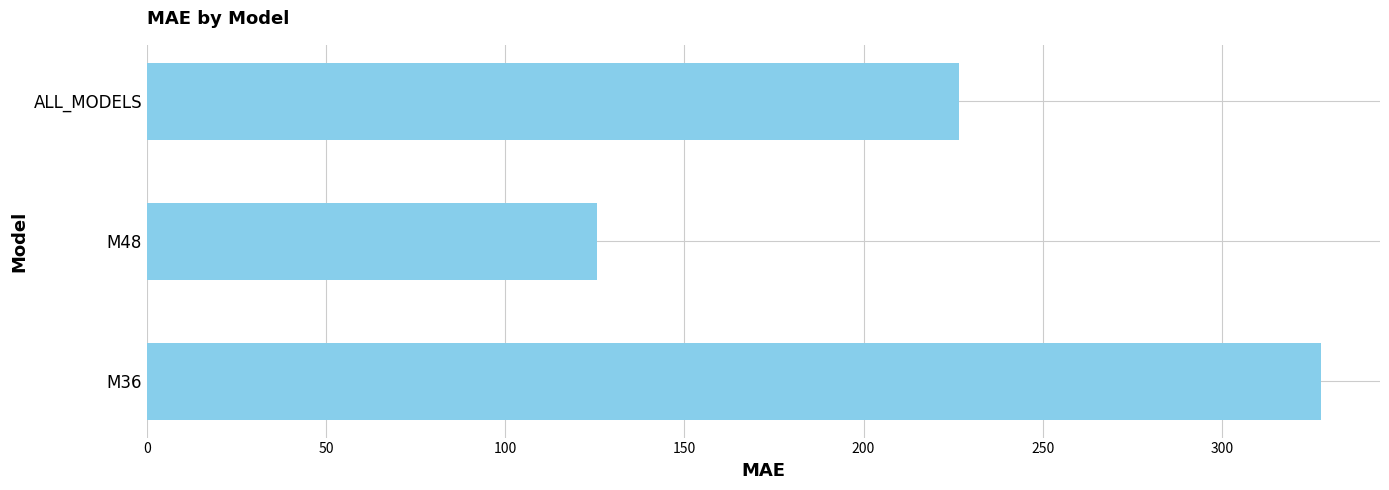

The chart shows a value of 226.6 at ALL_MODELS. True or false?

True